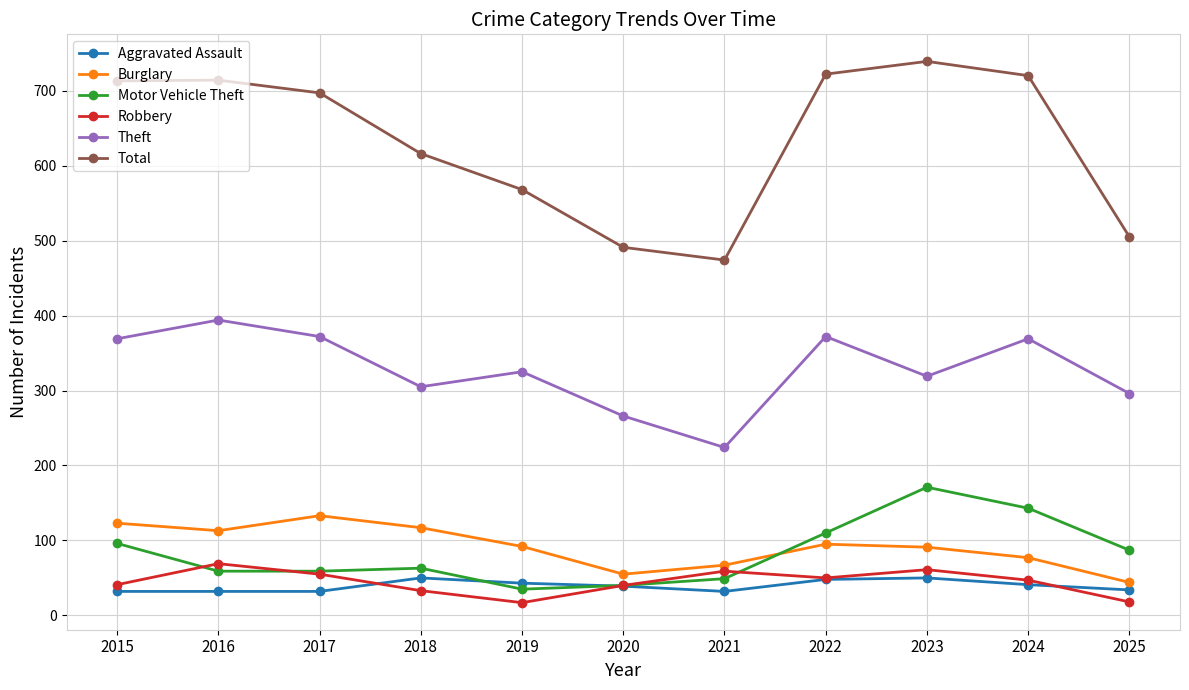

How many interior local valleys does the Total series have?

1